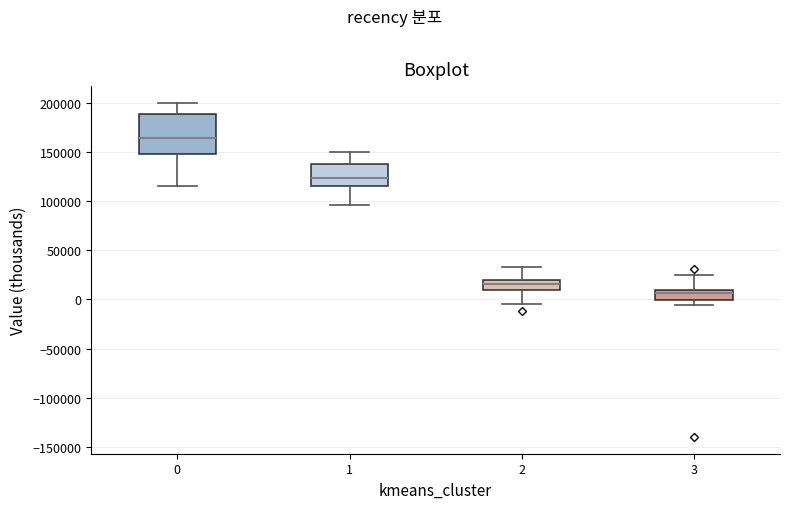

Which box's median line is the highest?

0